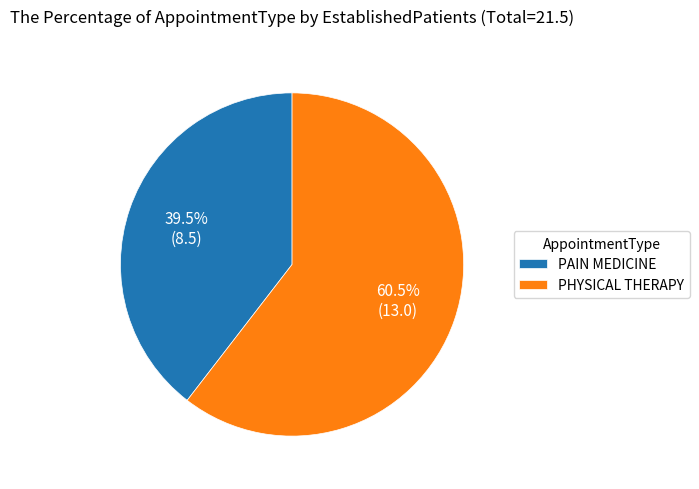

Is PAIN MEDICINE the majority of the pie?

No